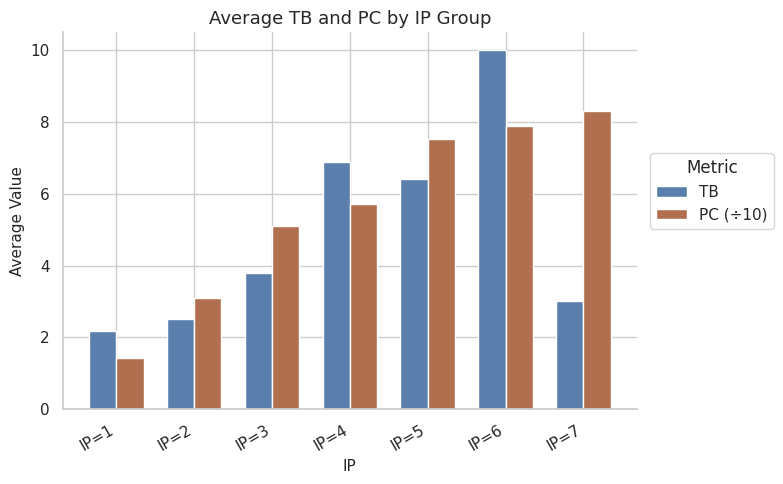

What is the value of the PC (÷10) bar at the 7th from the left?

8.3